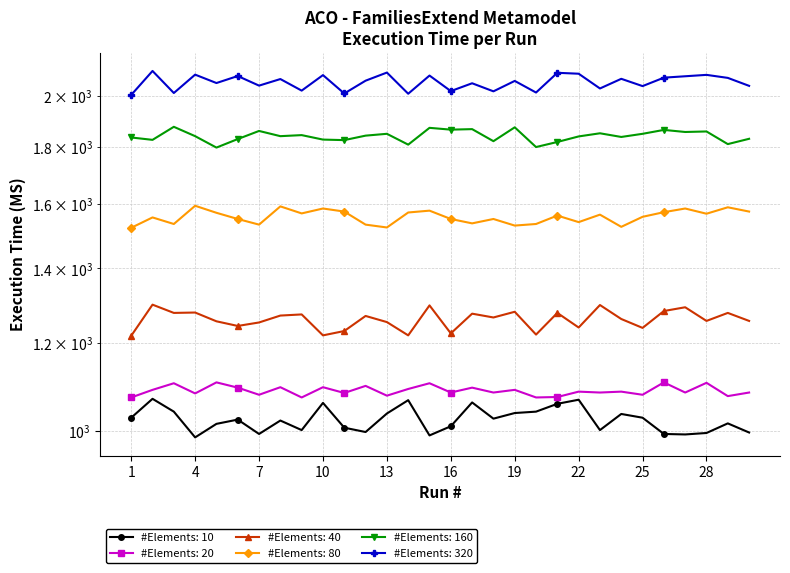

Which series has the largest total across all categories?

#Elements: 320